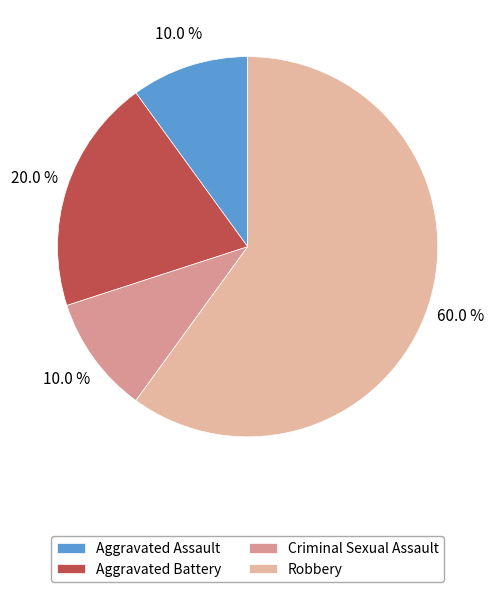

What percentage is NOT represented by Criminal Sexual Assault?

90.0%